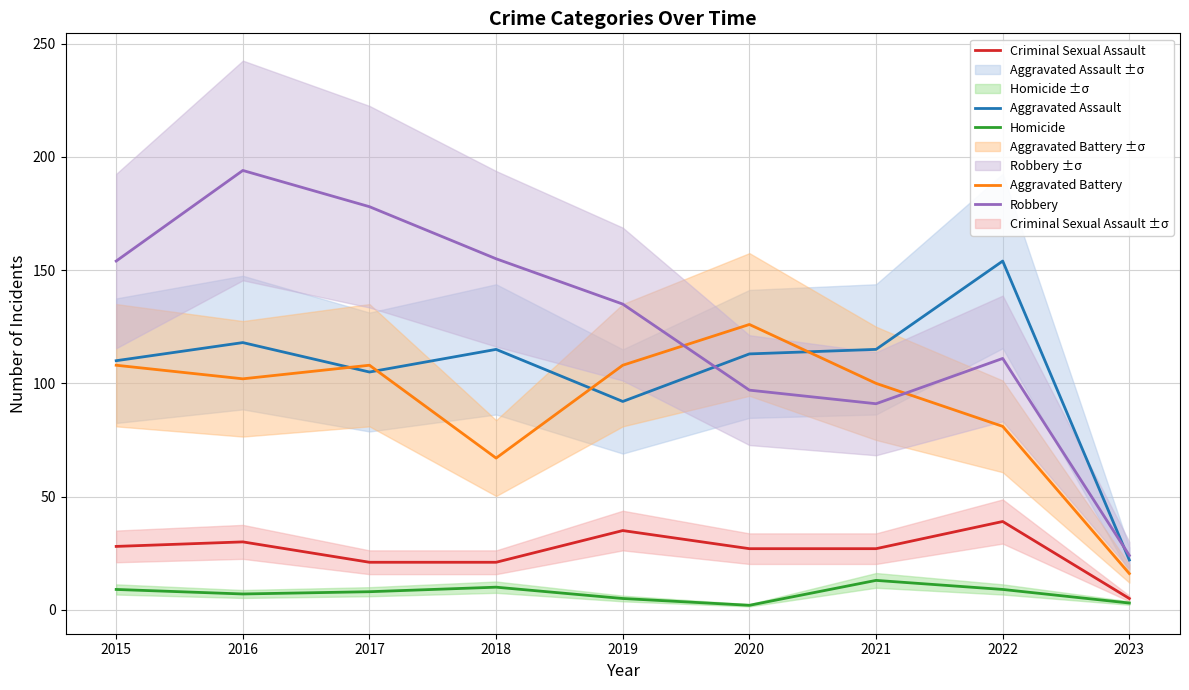

In Aggravated Battery, how many points are lower than both neighbors (excluding endpoints)?

2